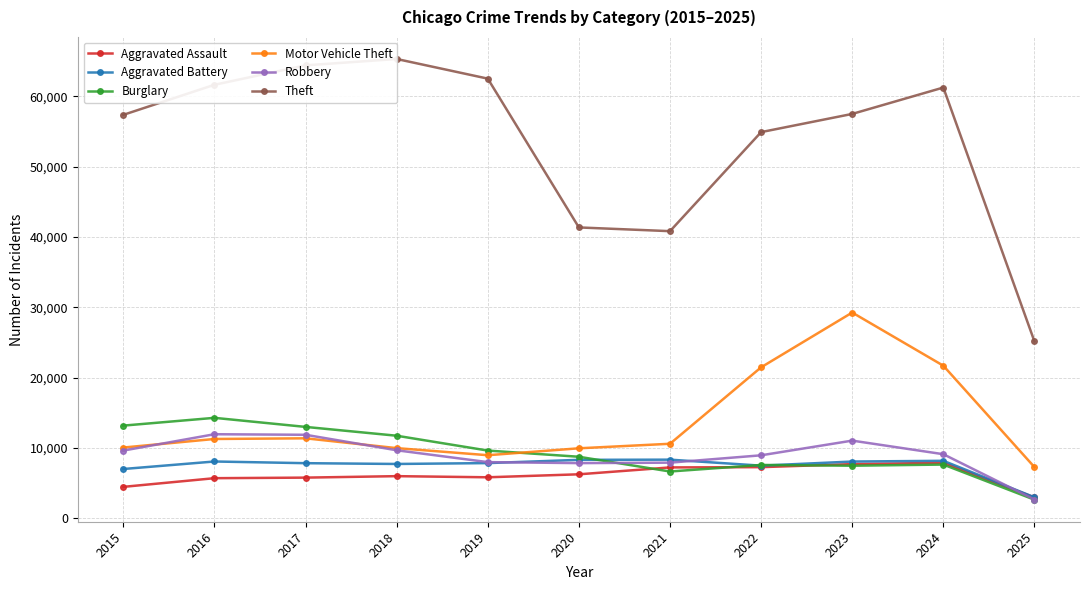

Reading right to left, transcribe all the data shown in this chart.

Aggravated Assault: 2974	7900	7712	7281	7242	6265	5841	6002	5793	5713	4480
Aggravated Battery: 3000	8182	8079	7494	8346	8320	7858	7734	7845	8085	7018
Burglary: 2656	7650	7485	7594	6662	8758	9638	11747	13001	14289	13184
Motor Vehicle Theft: 7287	21700	29255	21472	10604	9960	8978	9985	11380	11285	10068
Robbery: 2682	9121	11052	8965	7920	7855	7995	9681	11881	11960	9638
Theft: 25152	61232	57483	54897	40820	41350	62498	65290	64386	61624	57352